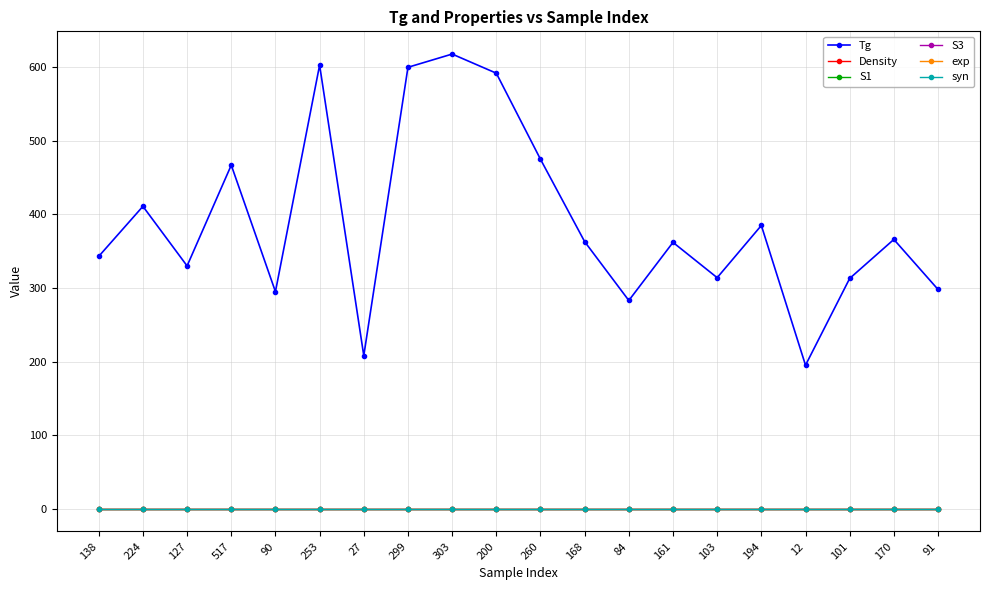

True or false: syn and S3 intersect in this chart.

False